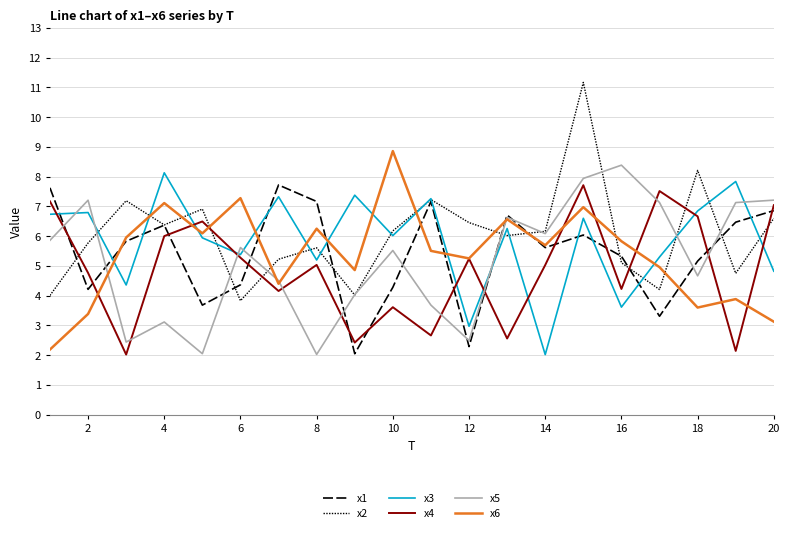

Reading left to right, transcribe all the data shown in this chart.

x1: 7.6	4.2	5.8	6.4	3.7	4.4	7.7	7.2	2.0	4.3	7.2	2.3	6.7	5.6	6.0	5.3	3.3	5.2	6.5	6.9
x2: 4.0	5.8	7.2	6.4	6.9	3.8	5.2	5.6	4.0	6.2	7.2	6.5	6.0	6.2	11.2	5.1	4.2	8.2	4.8	6.6
x3: 6.7	6.8	4.4	8.1	5.9	5.4	7.3	5.2	7.4	6.0	7.3	3.0	6.3	2.0	6.6	3.6	5.3	6.8	7.8	4.8
x4: 7.2	4.8	2.0	6.0	6.5	5.3	4.2	5.0	2.4	3.6	2.7	5.2	2.6	5.0	7.7	4.2	7.5	6.7	2.1	7.0
x5: 5.9	7.2	2.4	3.1	2.0	5.6	4.5	2.0	4.0	5.5	3.7	2.5	6.6	6.1	7.9	8.4	7.1	4.7	7.1	7.2
x6: 2.2	3.4	6.0	7.1	6.1	7.3	4.4	6.3	4.9	8.9	5.5	5.3	6.6	5.7	7.0	5.8	5.0	3.6	3.9	3.1